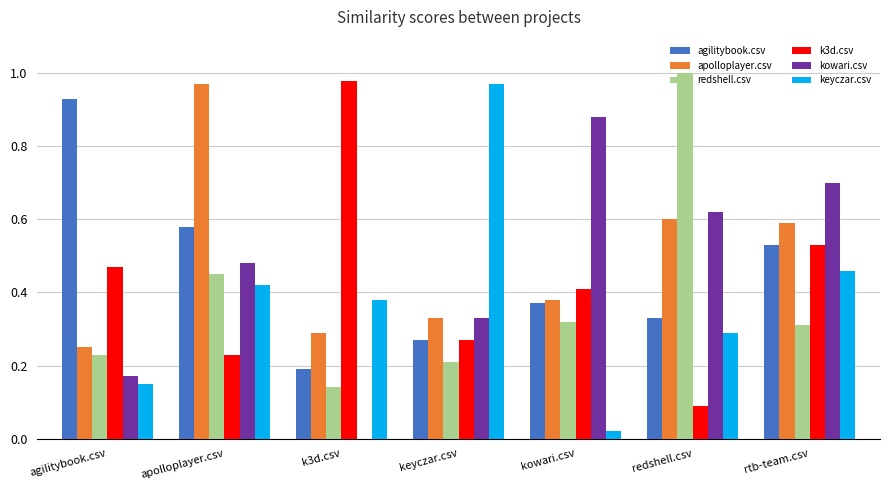

What is the sum of the agilitybook.csv values at keyczar.csv and agilitybook.csv?

1.2